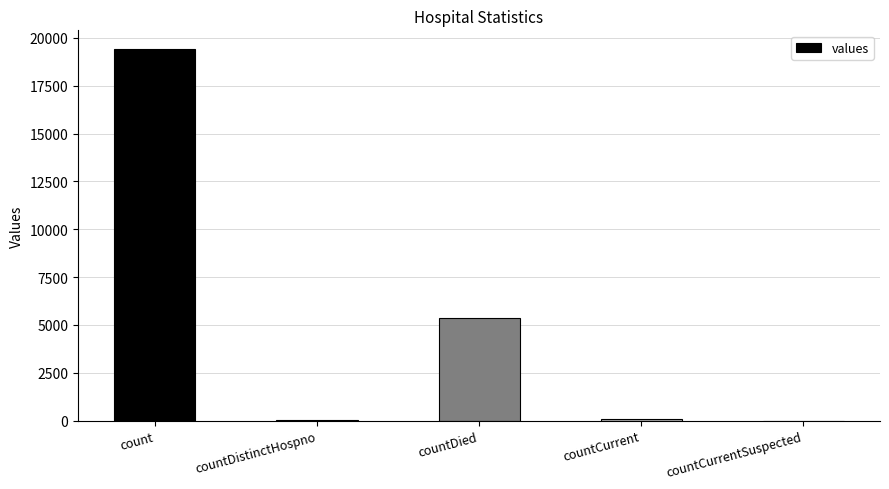

The chart shows a value of 0 at countCurrentSuspected. True or false?

True